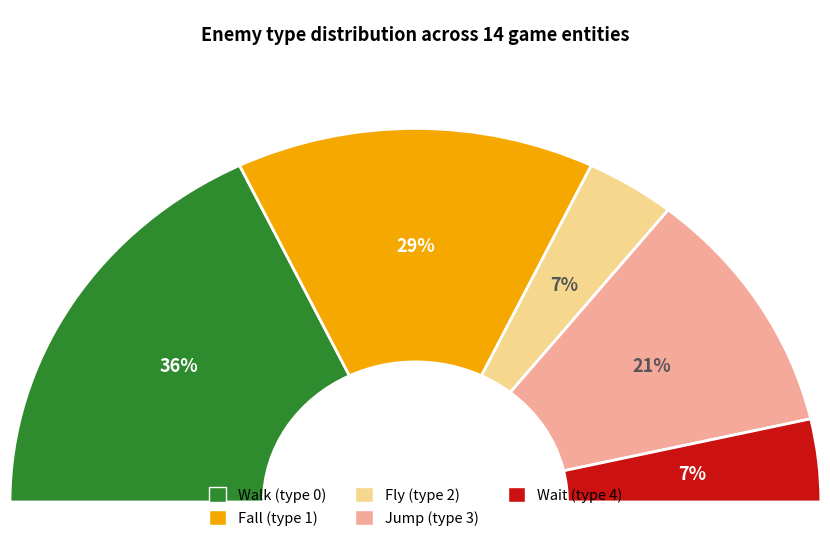

Is there a majority slice in this chart?

No